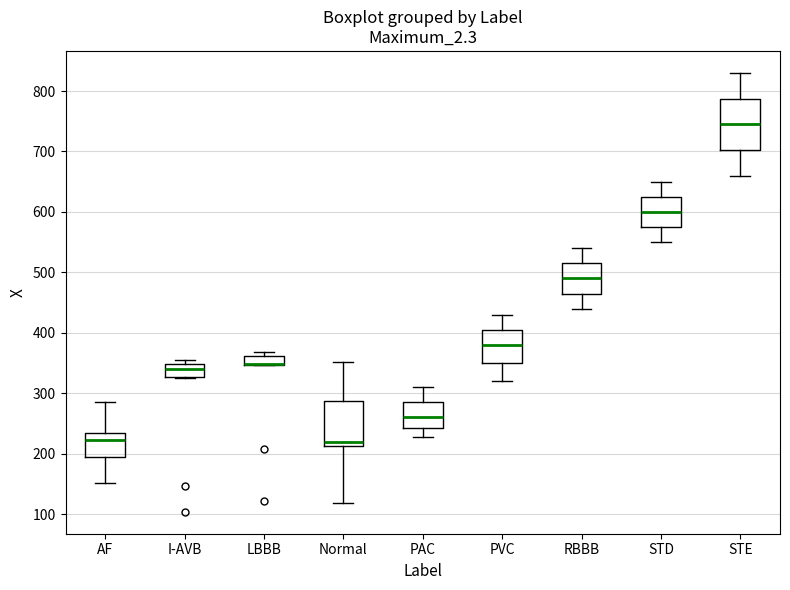

Comparing the boxes themselves (not the whiskers), which one is the tallest?

STE